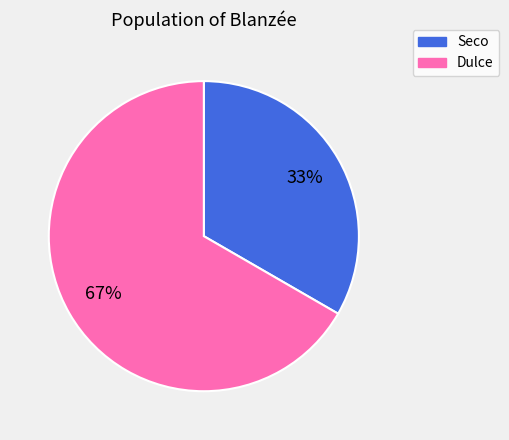

What percentage is the Seco slice, to the nearest percent?

33%